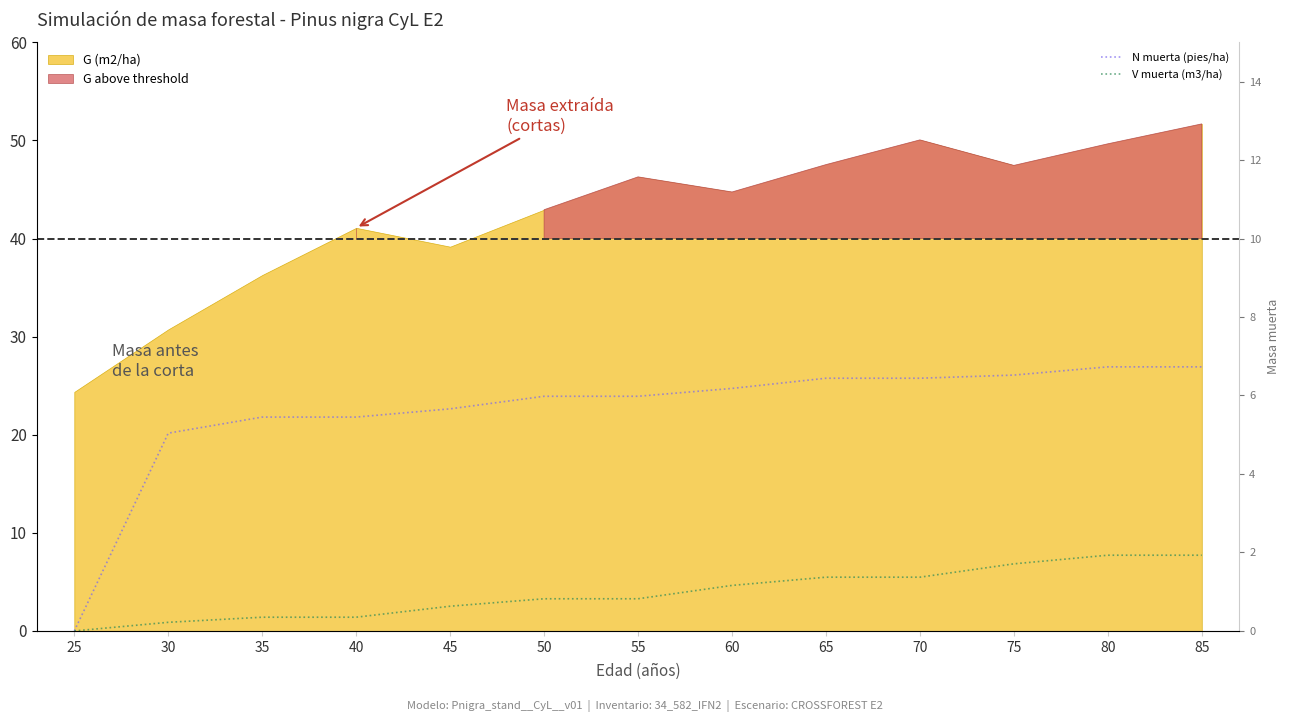

How many data points does each series have?

13